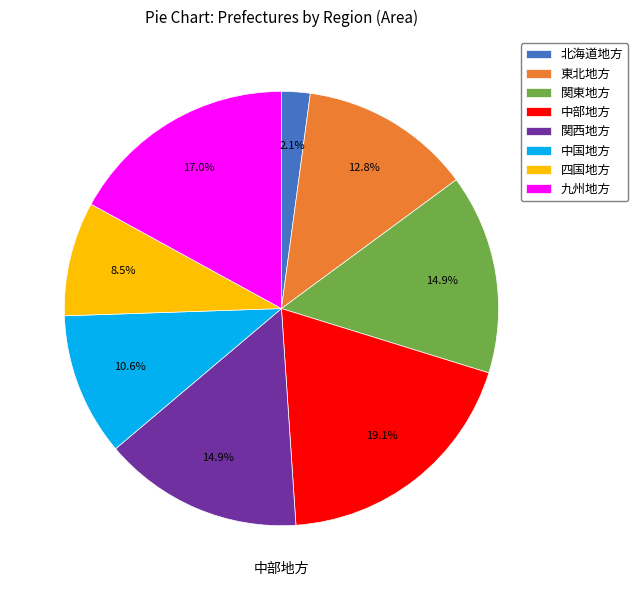

To the nearest percent, what is the difference between the largest and smallest slice percentages?

17%